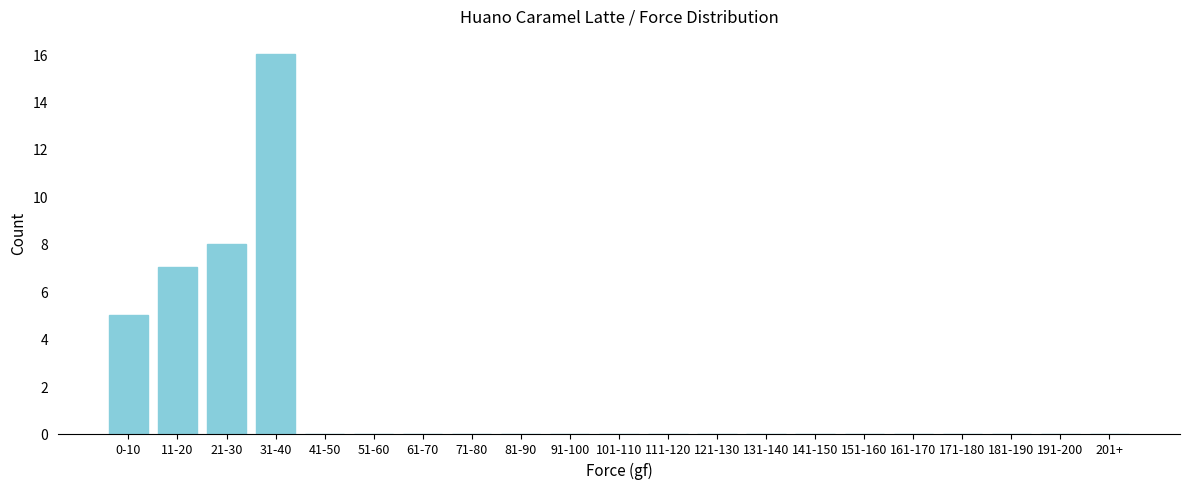

Reading left to right, what are all the values shown in this chart?

0-10=5	11-20=7	21-30=8	31-40=16	41-50=0	51-60=0	61-70=0	71-80=0	81-90=0	91-100=0	101-110=0	111-120=0	121-130=0	131-140=0	141-150=0	151-160=0	161-170=0	171-180=0	181-190=0	191-200=0	201+=0